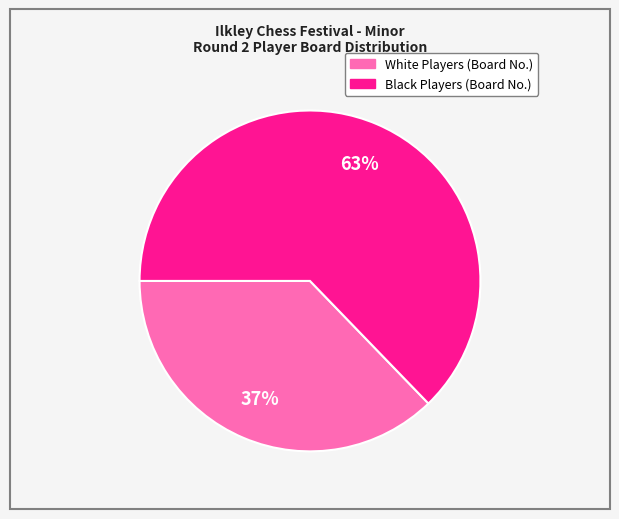

Does any single category account for the majority?

Yes